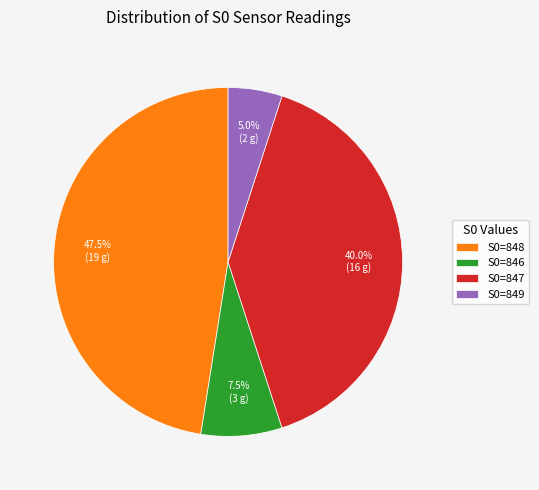

To the nearest percent, what is the average slice percentage?

25%